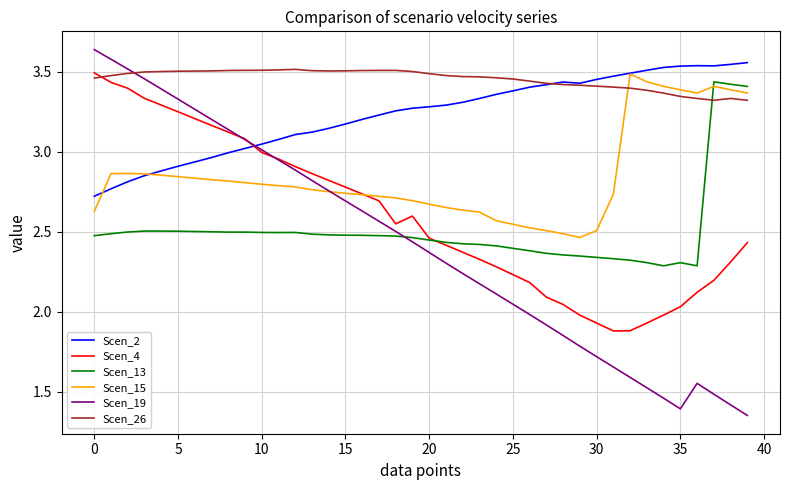

Which series has the largest total across all categories?

Scen_26